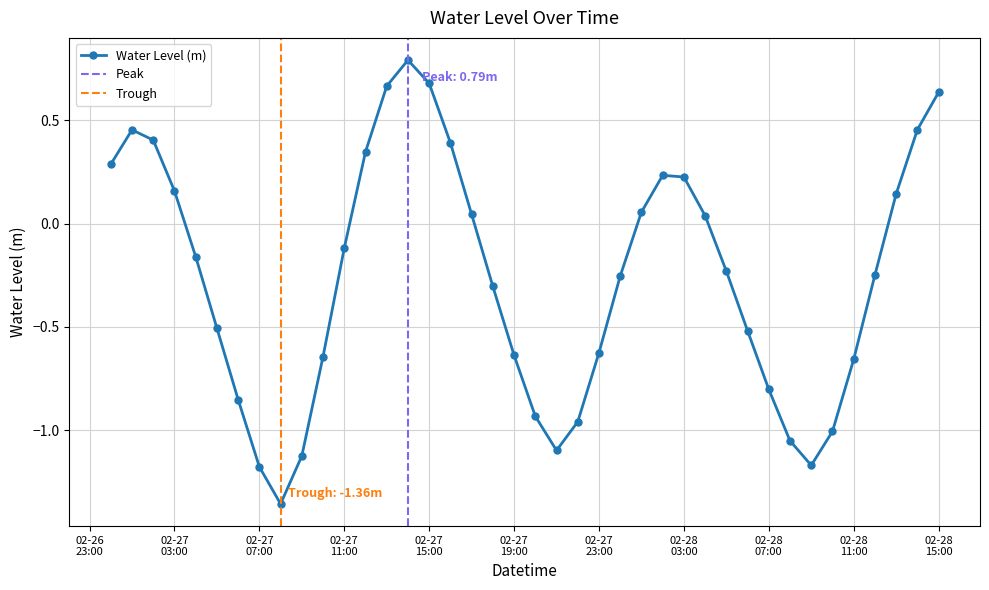

Is this an area chart (filled region under the line)?

No